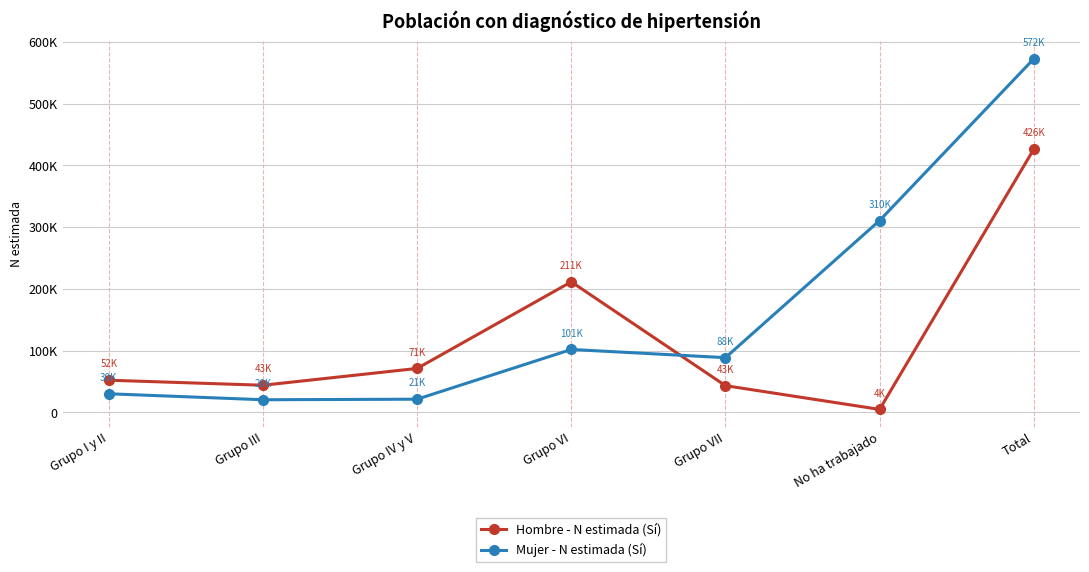

What are all the series names shown in the legend?

Hombre - N estimada (Sí), Mujer - N estimada (Sí)